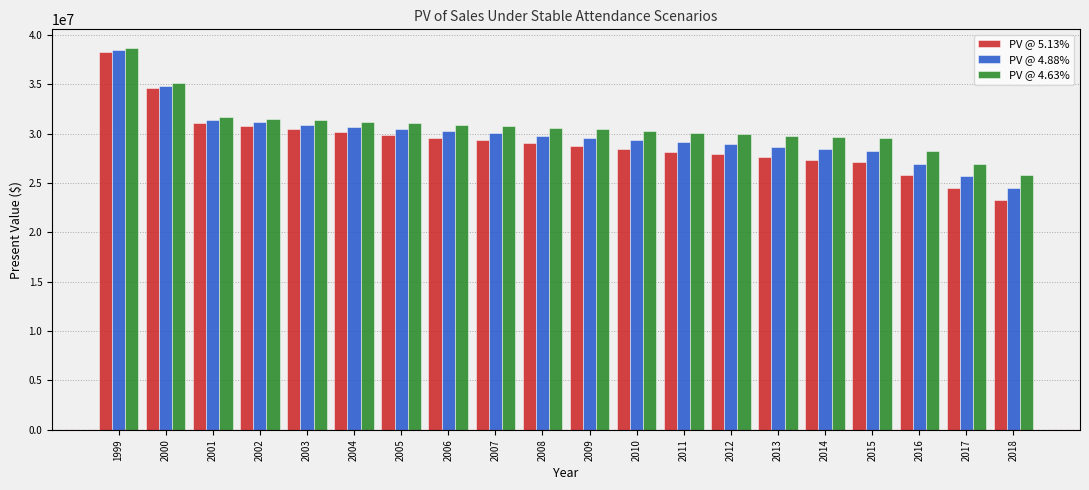

How many data points in PV @ 4.63% are less than 30567046?

10